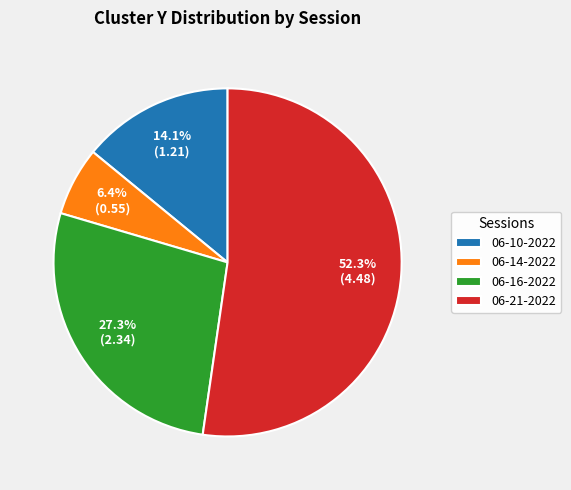

To the nearest percent, what is the average slice percentage?

25%